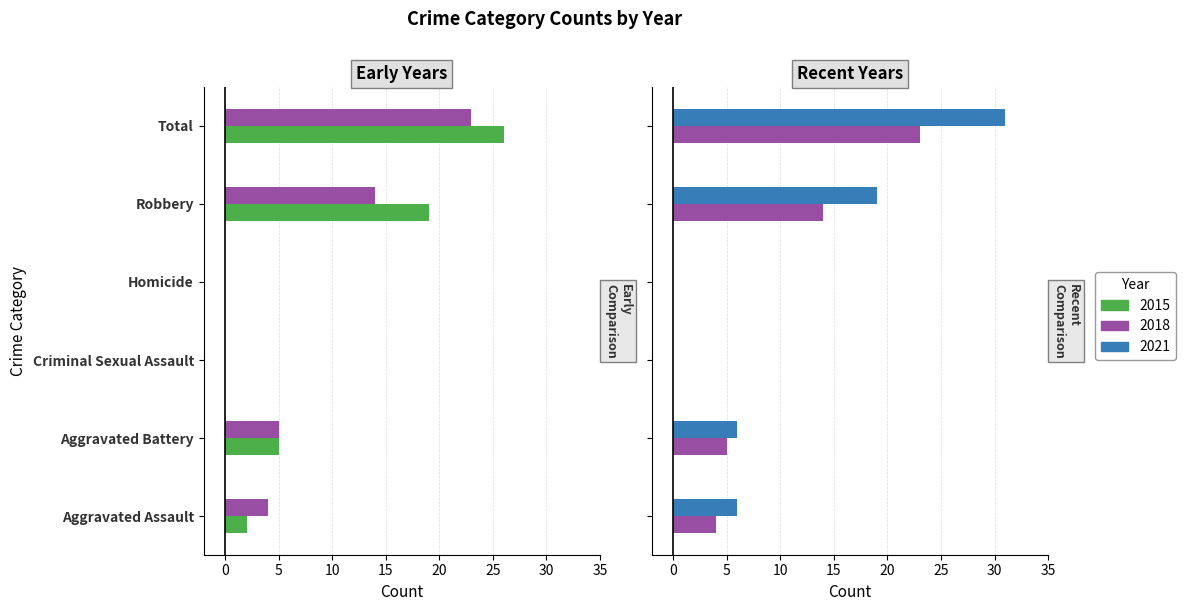

What is the highest value of the 2015 series?

26